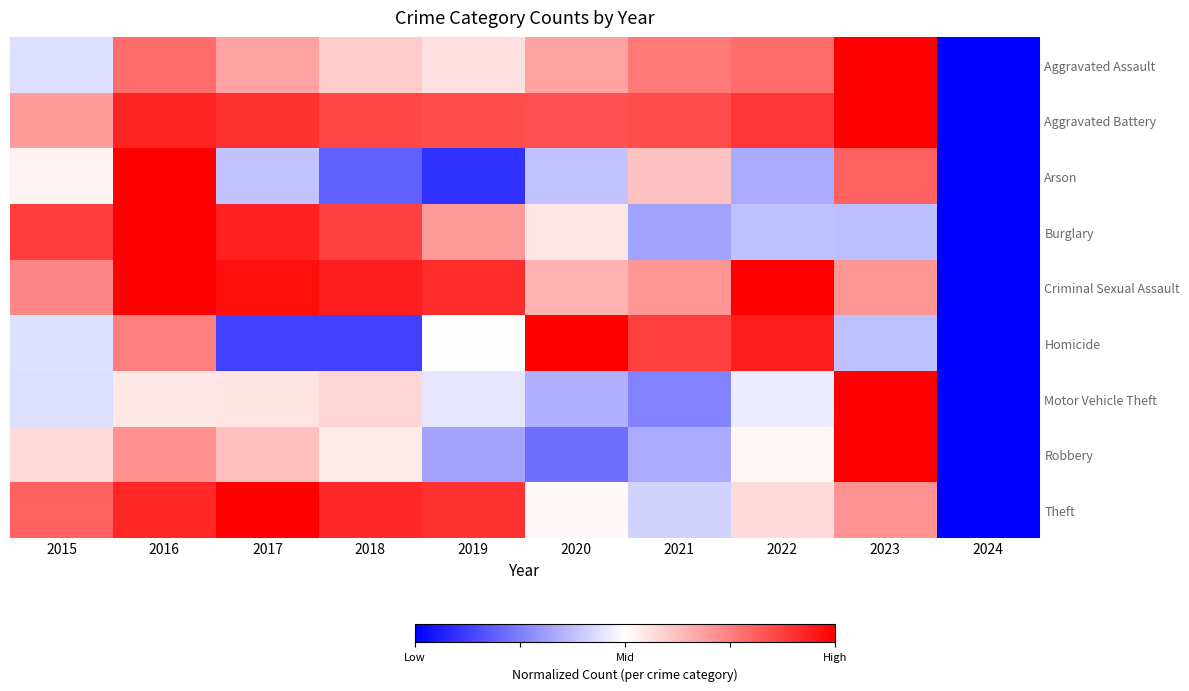

How many categories are shown in the chart?

10